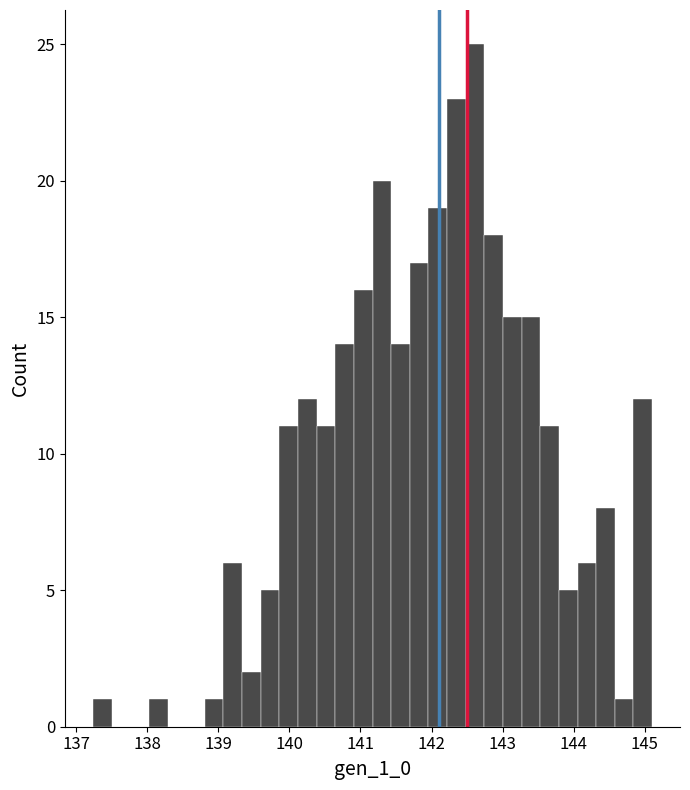

Around what value on the x-axis is the tallest bar? Give the approximate position of its centre, as read against the axis.

142.6